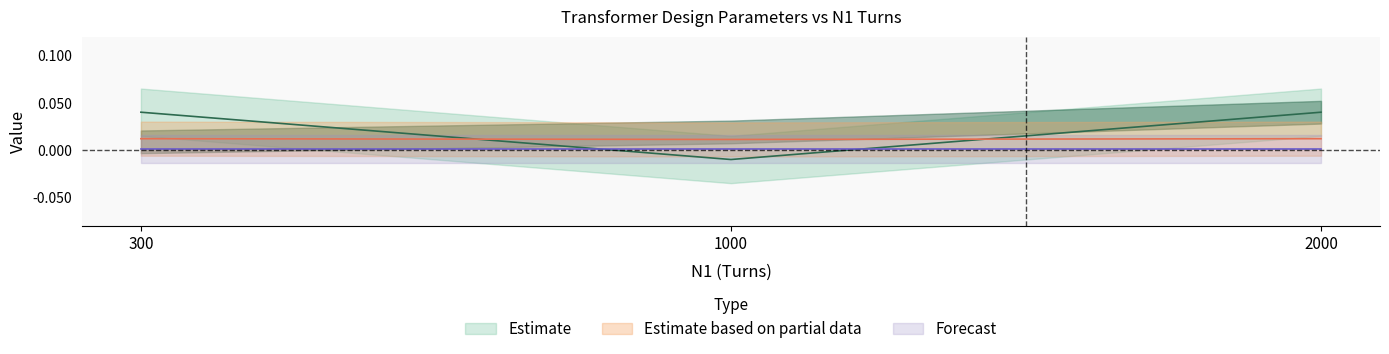

The value of B (Tesla) at 300 is 0.0. True or false?

True